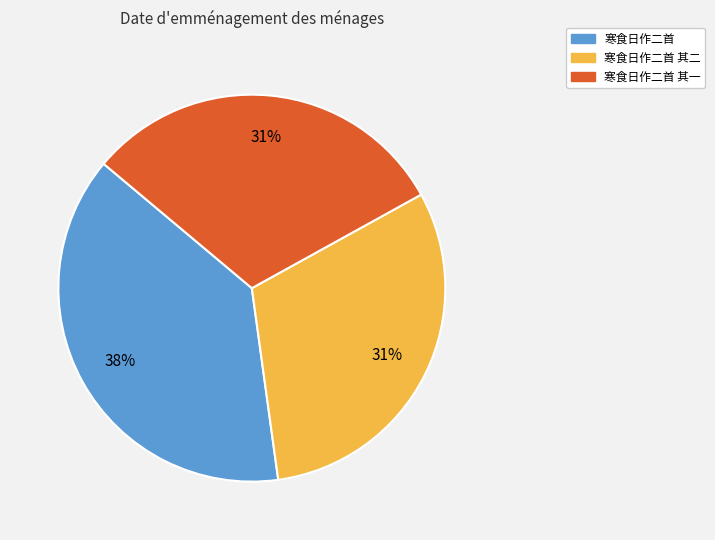

Is there a majority slice in this chart?

No